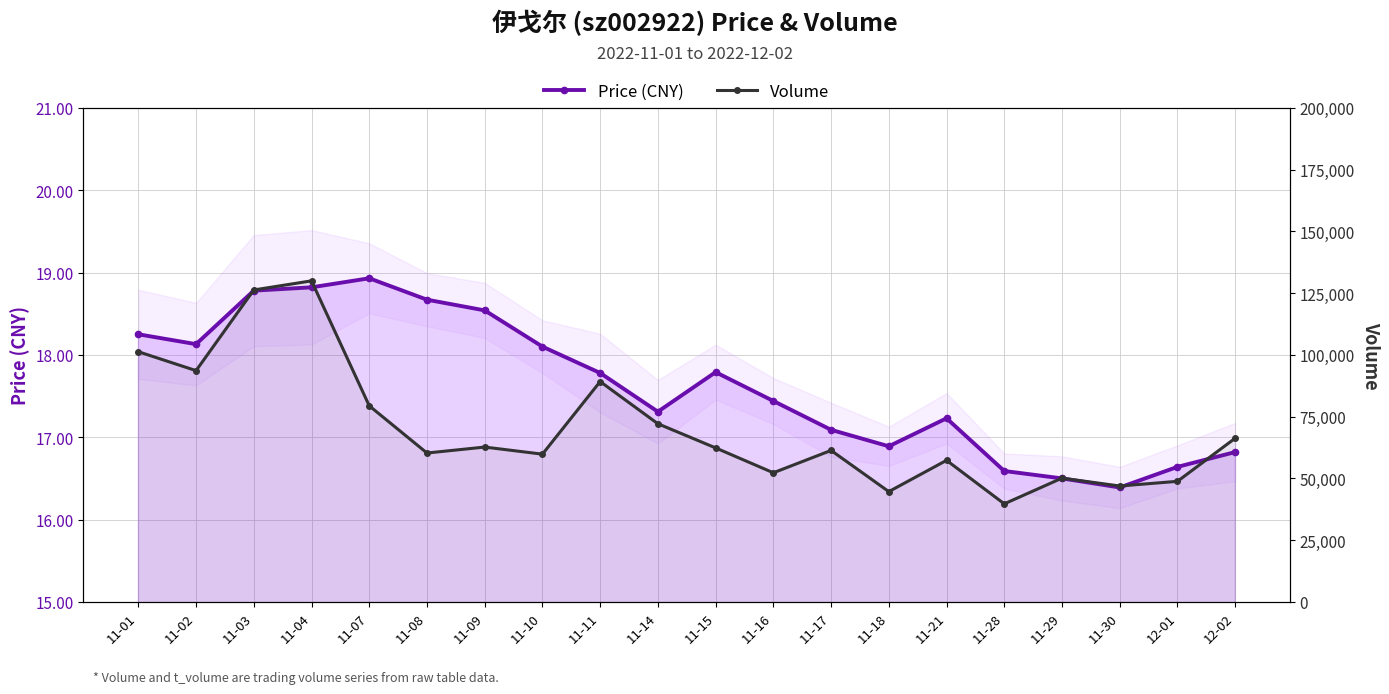

True or false: Volume and Price (CNY) cross at least once.

False